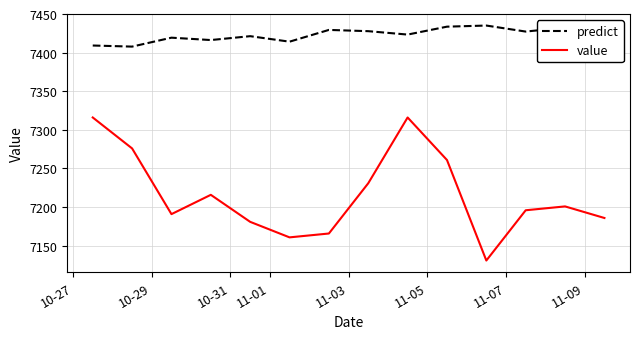

True or false: predict and value intersect in this chart.

False